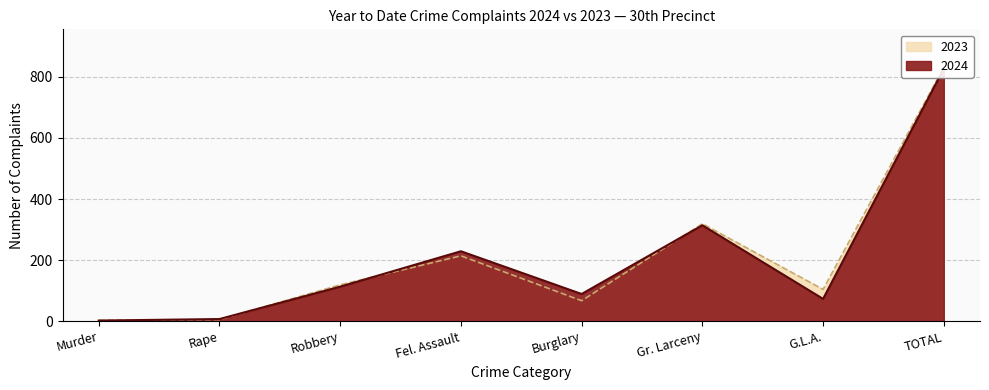

At which category is the sum across all series the highest?

TOTAL